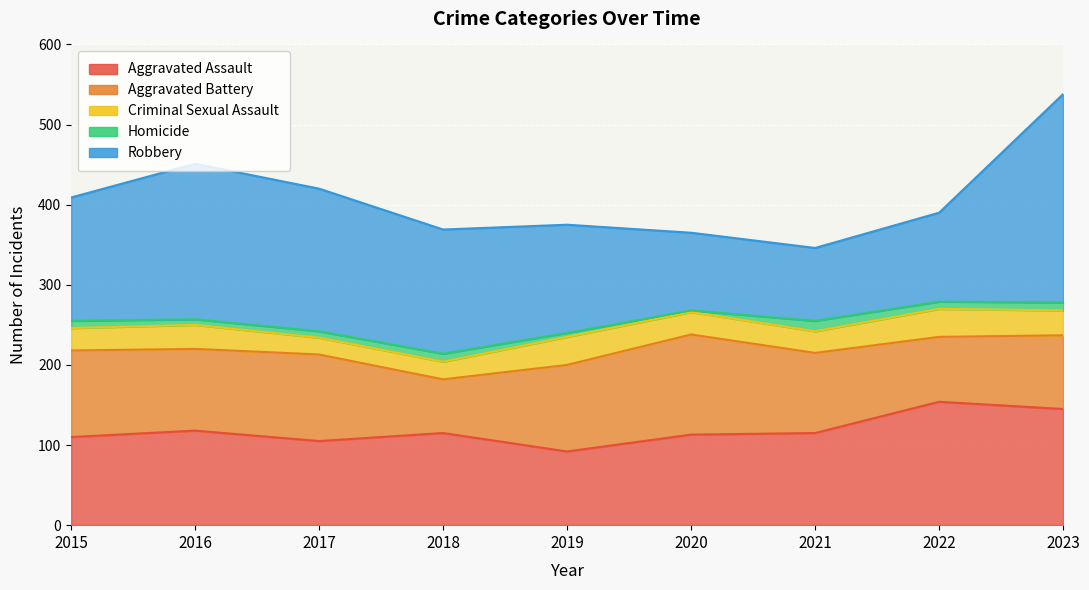

How many interior local peaks does the Homicide series have?

2